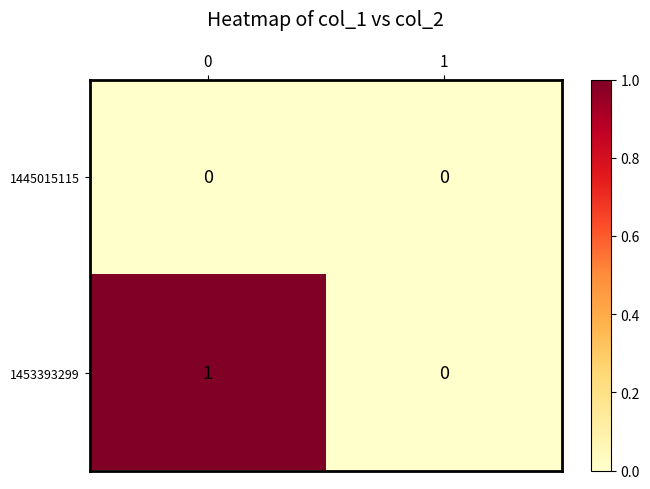

Which series has the largest range (max minus min)?

1453393299